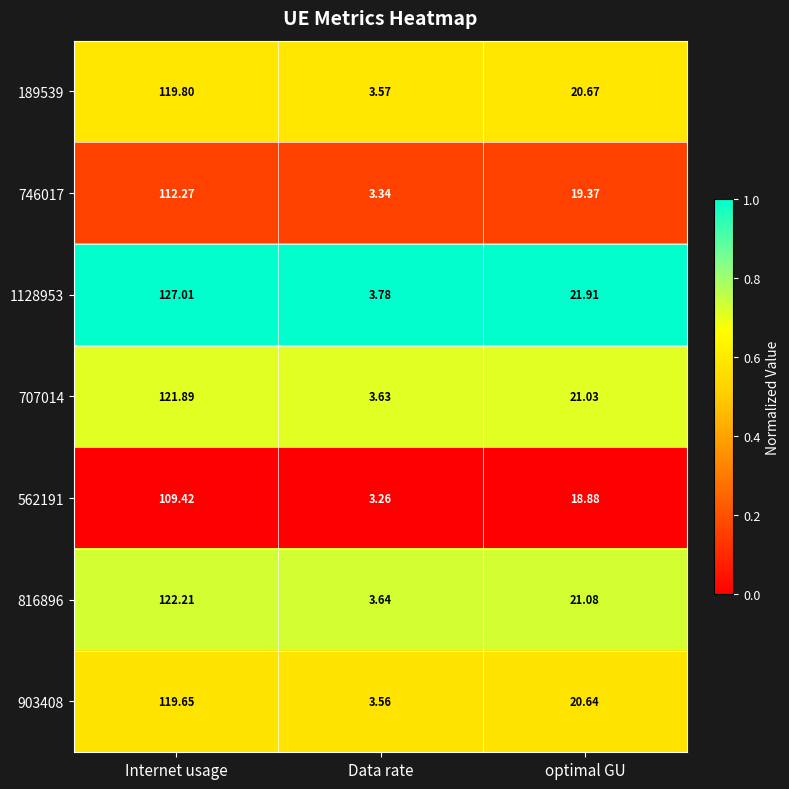

At which category is the sum across all series the highest?

Internet usage